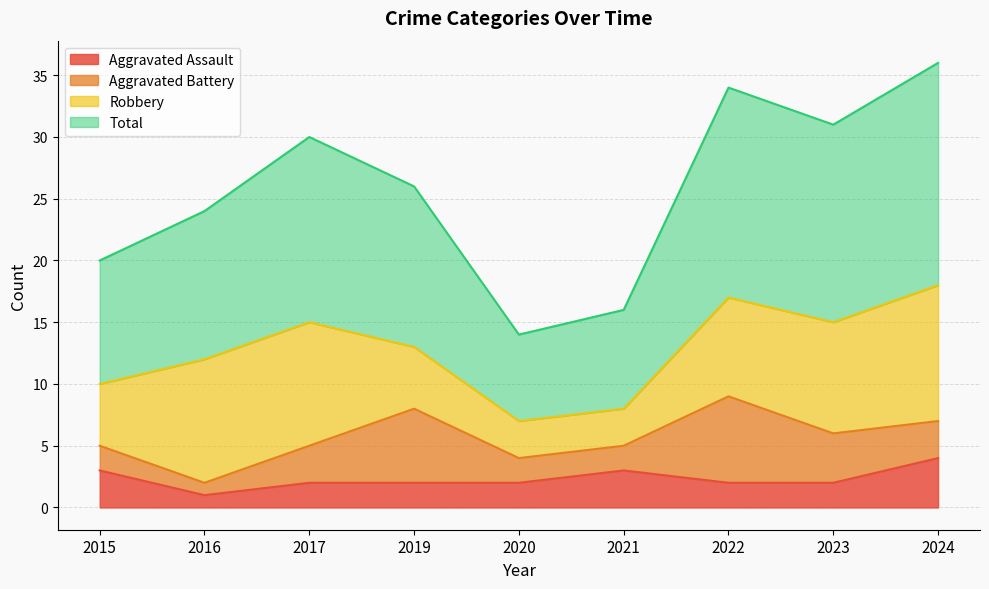

At which category does Total reach its first local valley?

2020